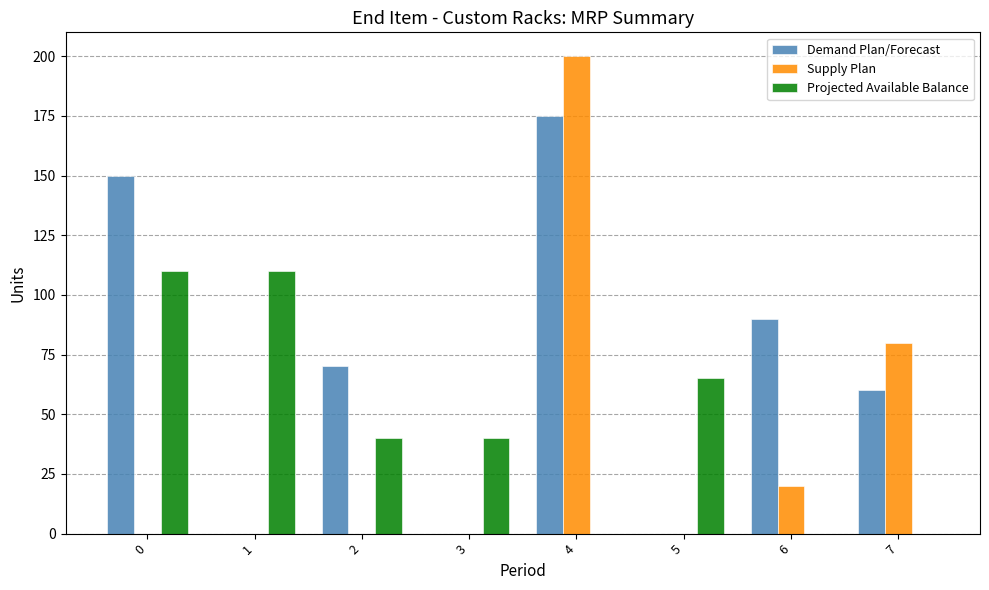

Is it true that Projected Available Balance equals 29 at 0?

False